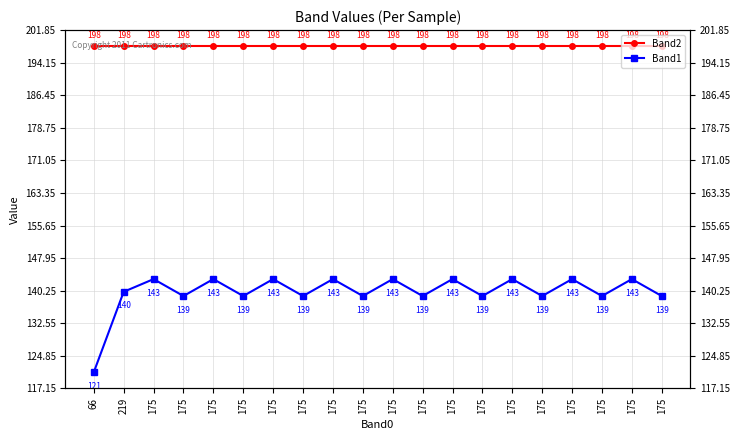

The Band2 series shows 198 at 175. True or false?

True